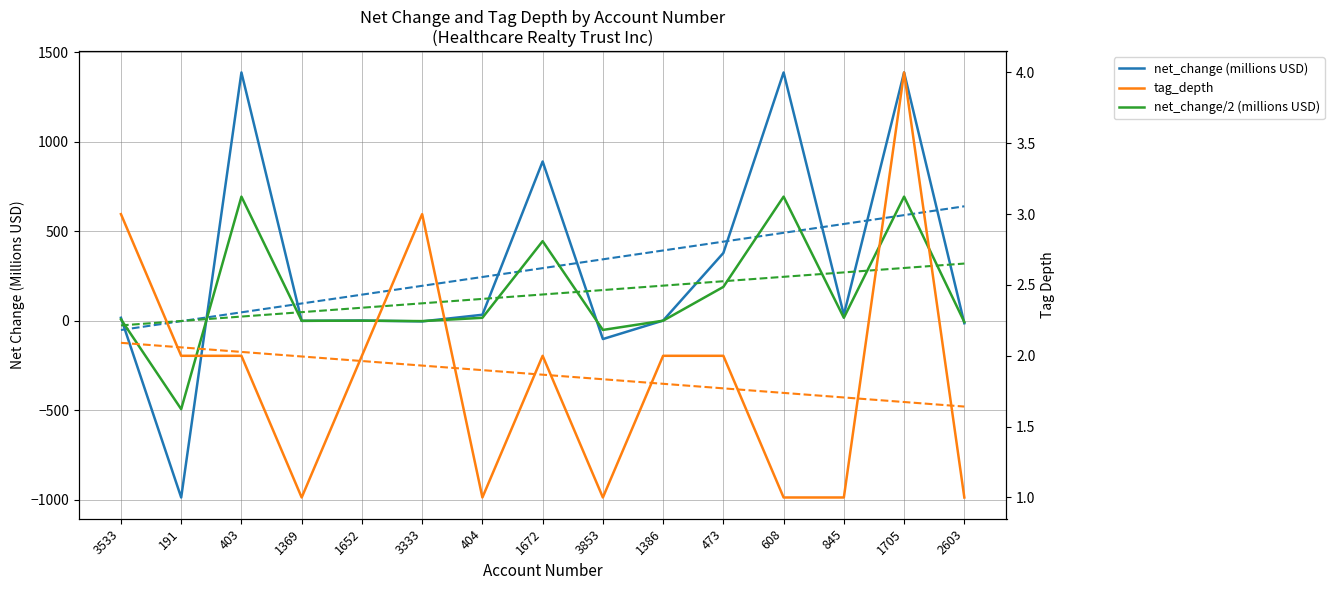

Reading left to right, what are all the values shown in this chart?

net_change (millions USD): 3533=17.1	191=-987.1	403=1387.8	1369=-0.1	1652=1.7	3333=-3.2	404=33.8	1672=890.3	3853=-101.9	1386=1.4	473=379.1	608=1387.8	845=33.8	1705=1387.8	2603=-13.5
net_change/2 (millions USD): 3533=8.5	191=-493.6	403=693.9	1369=-0.0	1652=0.8	3333=-1.6	404=16.9	1672=445.1	3853=-50.9	1386=0.7	473=189.5	608=693.9	845=16.9	1705=693.9	2603=-6.8
tag_depth: 3533=3.0	191=2.0	403=2.0	1369=1.0	1652=2.0	3333=3.0	404=1.0	1672=2.0	3853=1.0	1386=2.0	473=2.0	608=1.0	845=1.0	1705=4.0	2603=1.0